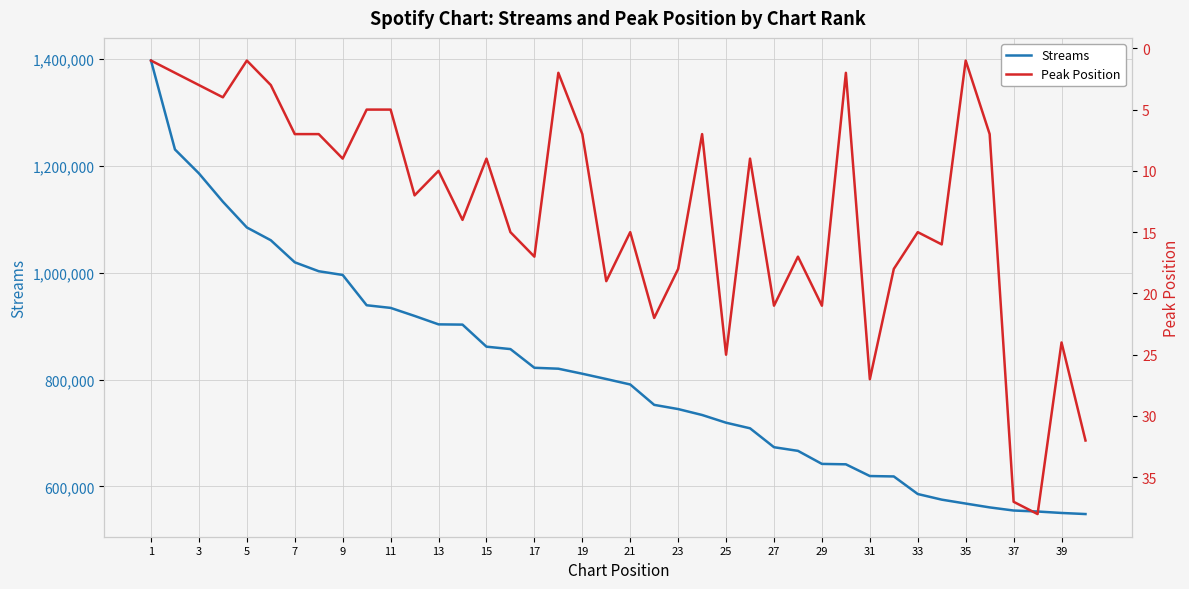

What is the highest value of the Streams series?

1397108